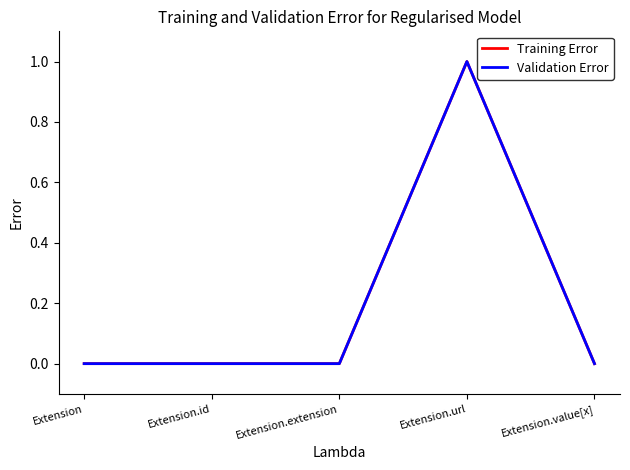

At which category is the sum across all series the highest?

Extension.url